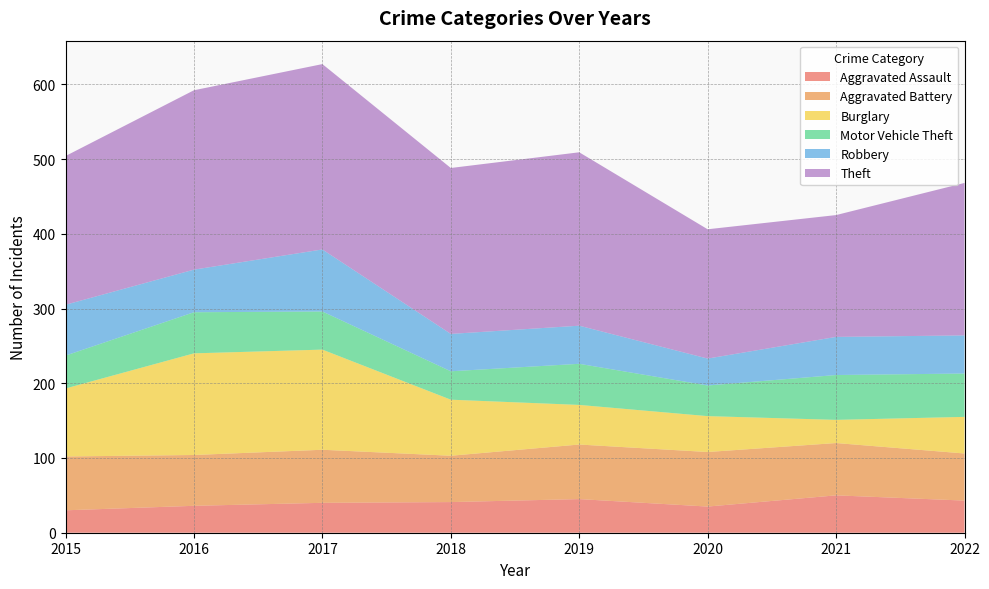

Reading left to right, what are all the values shown in this chart?

Aggravated Assault: 2015=30	2016=36	2017=40	2018=41	2019=45	2020=35	2021=50	2022=43
Aggravated Battery: 2015=72	2016=68	2017=71	2018=62	2019=73	2020=73	2021=70	2022=63
Burglary: 2015=91	2016=136	2017=134	2018=75	2019=53	2020=48	2021=31	2022=49
Motor Vehicle Theft: 2015=44	2016=55	2017=51	2018=38	2019=55	2020=41	2021=60	2022=58
Robbery: 2015=68	2016=57	2017=83	2018=50	2019=51	2020=36	2021=51	2022=51
Theft: 2015=199	2016=240	2017=248	2018=222	2019=232	2020=173	2021=163	2022=204